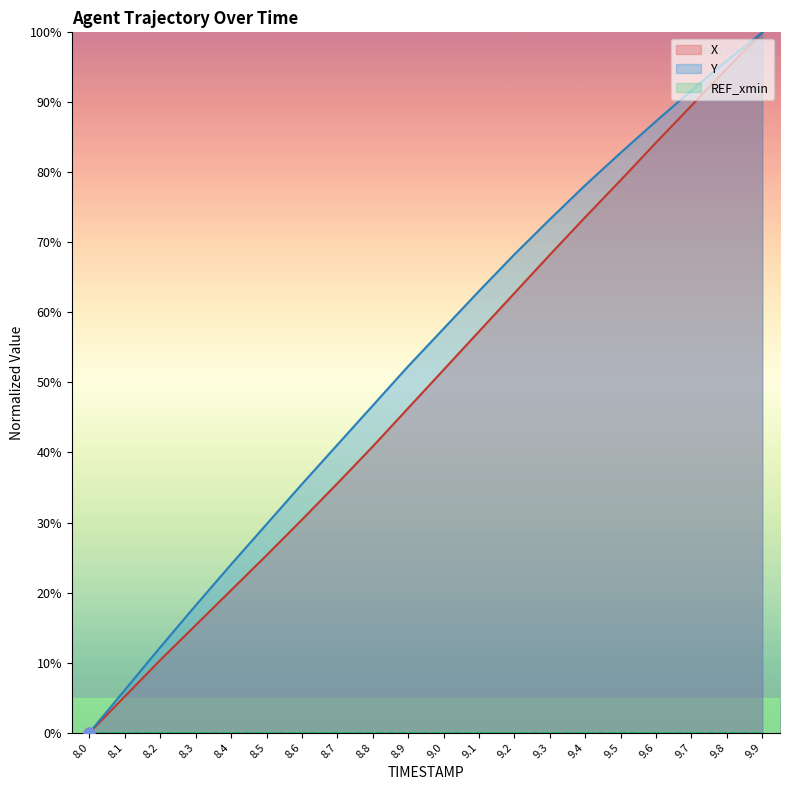

Which series has the largest total across all categories?

Y